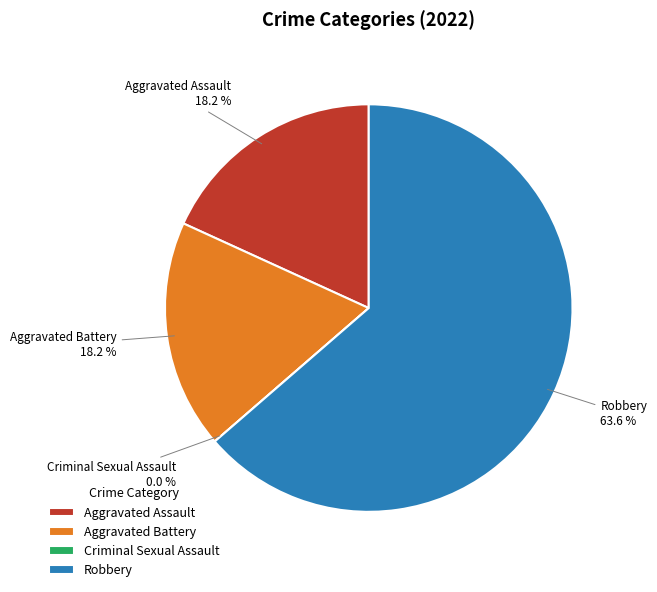

Is it true that Robbery is 76% of the pie?

False